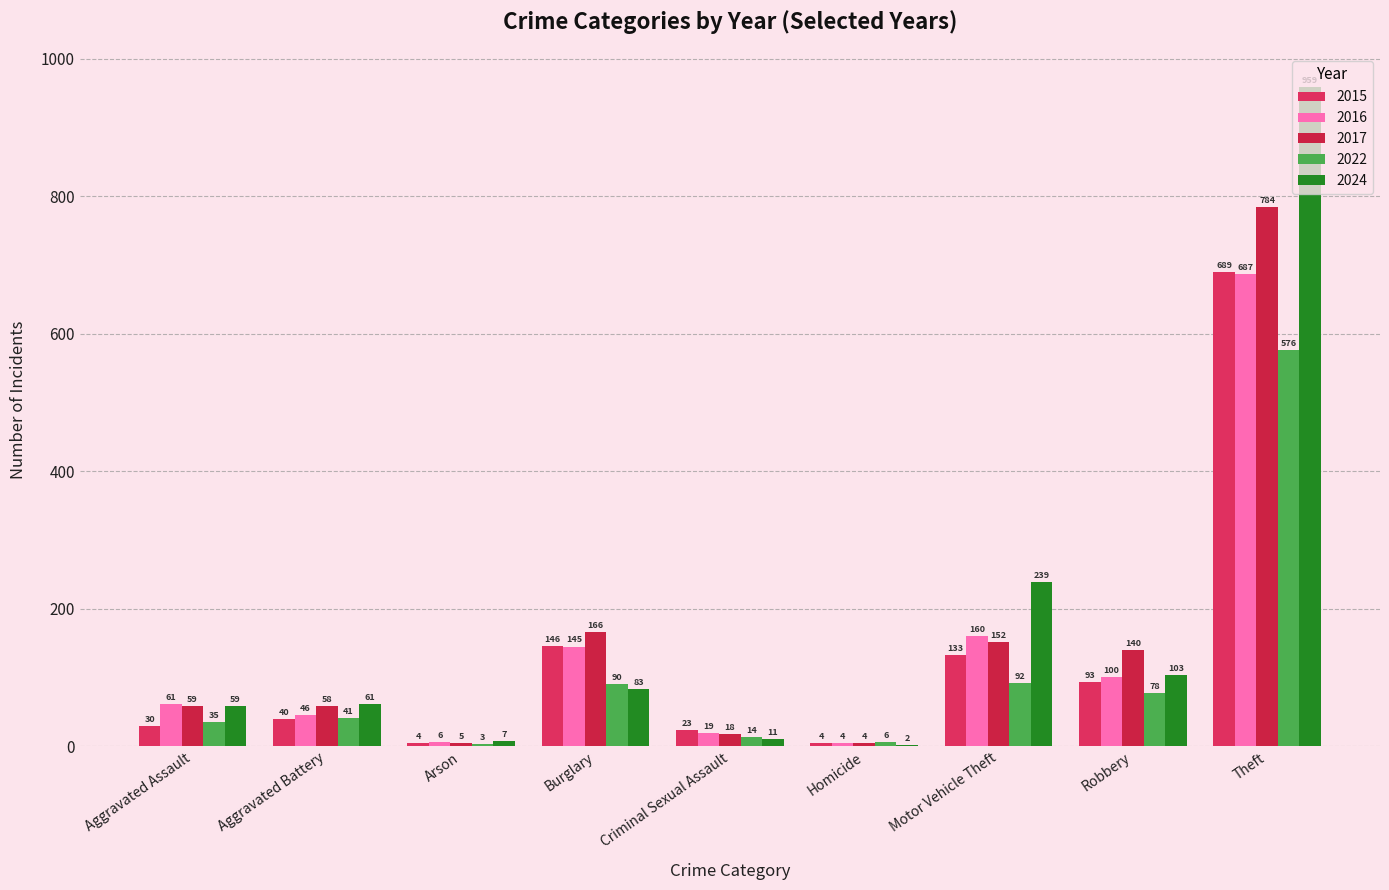

Rank the categories by 2024 value from highest to lowest.

Theft, Motor Vehicle Theft, Robbery, Burglary, Aggravated Battery, Aggravated Assault, Criminal Sexual Assault, Arson, Homicide